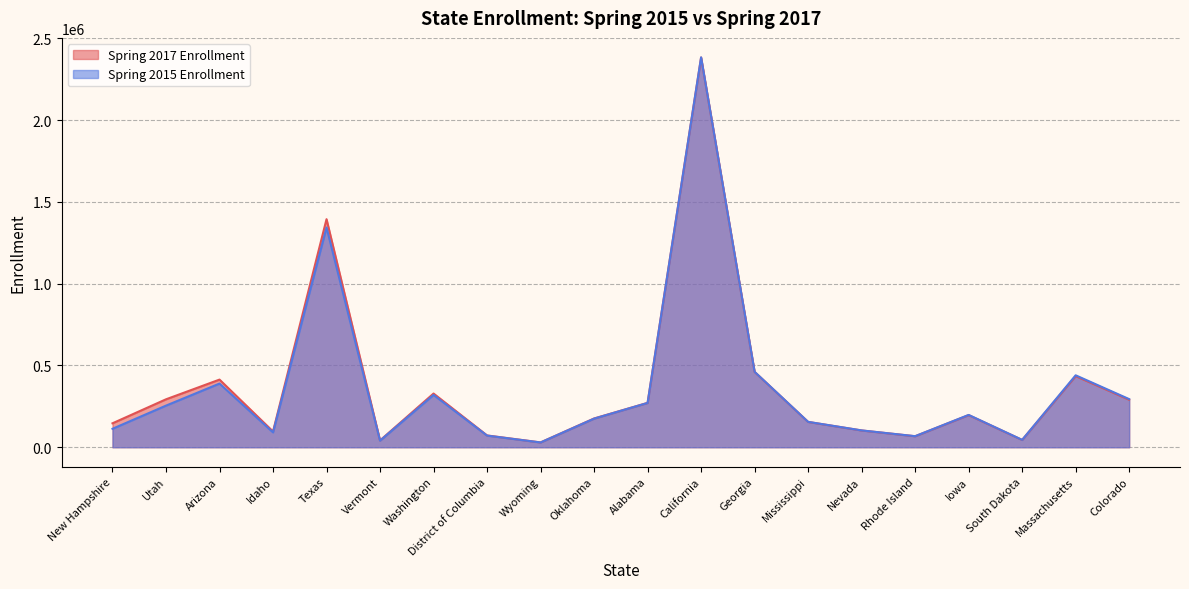

What is the difference between the highest and lowest values at Alabama?

237